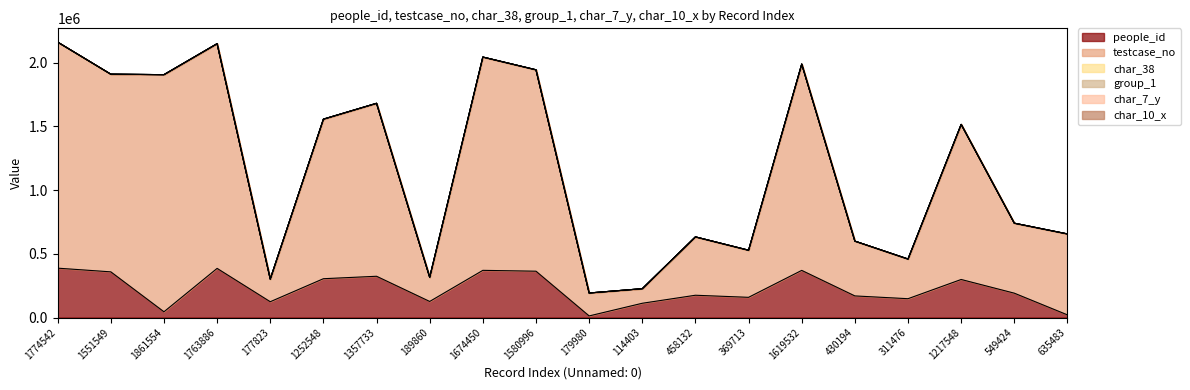

Where is the first local maximum for char_7_y?

177823